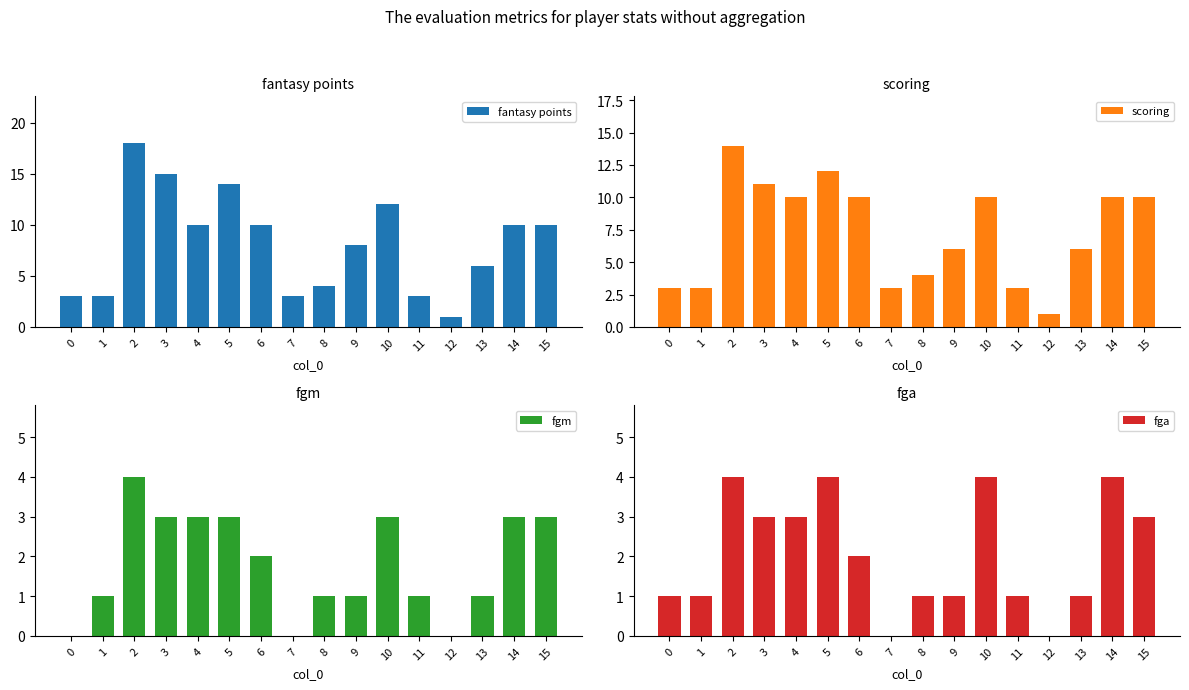

How many bars are there in total?

64